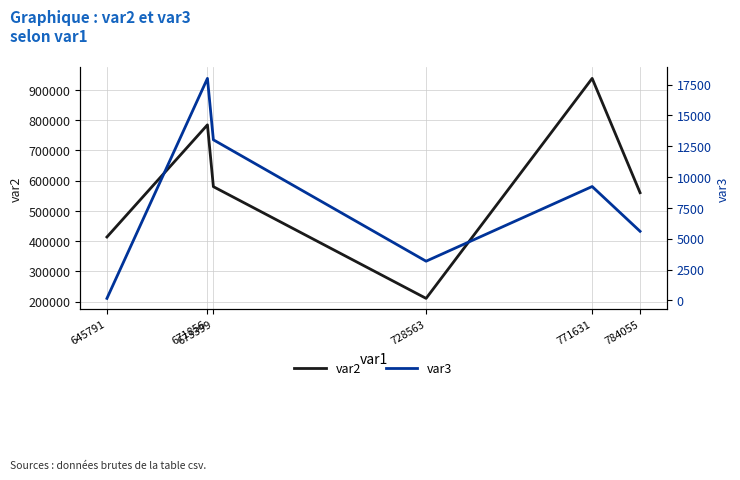

What is the spread (max minus min) of values at 784055?

554670